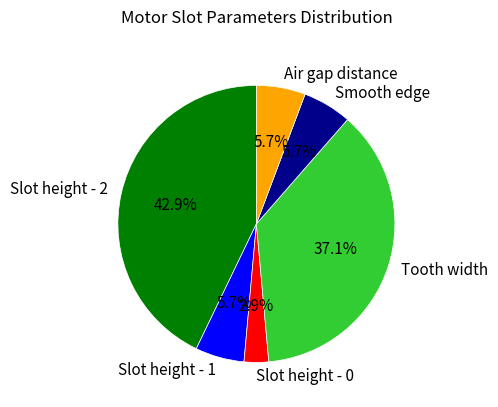

Is there a majority slice in this chart?

No